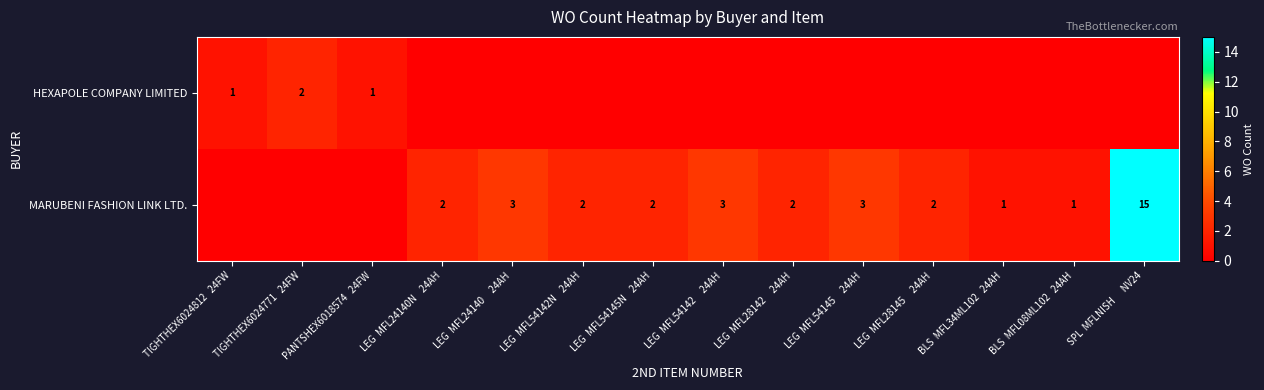

True or false: MARUBENI FASHION LINK LTD. has a value of 3 at LEG  MFL54142     24AH.

True